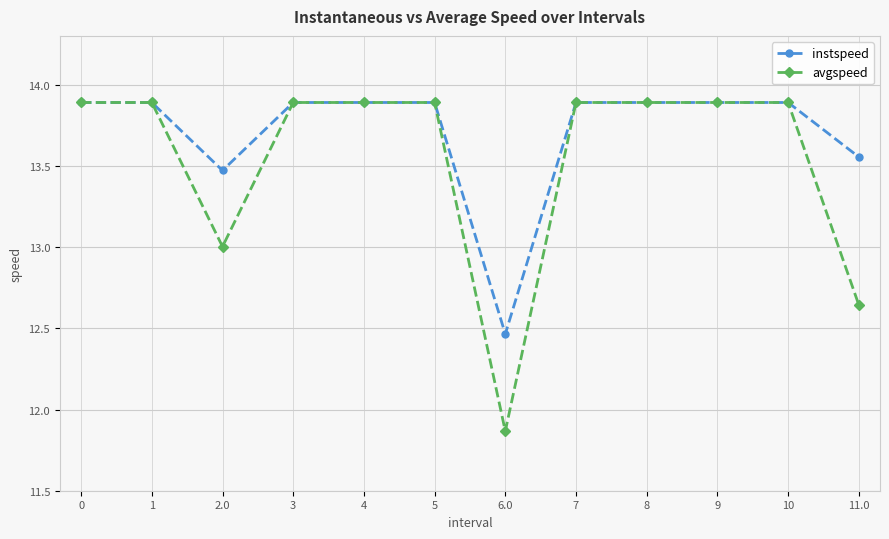

List the series in order of their overall mean, highest first.

instspeed, avgspeed